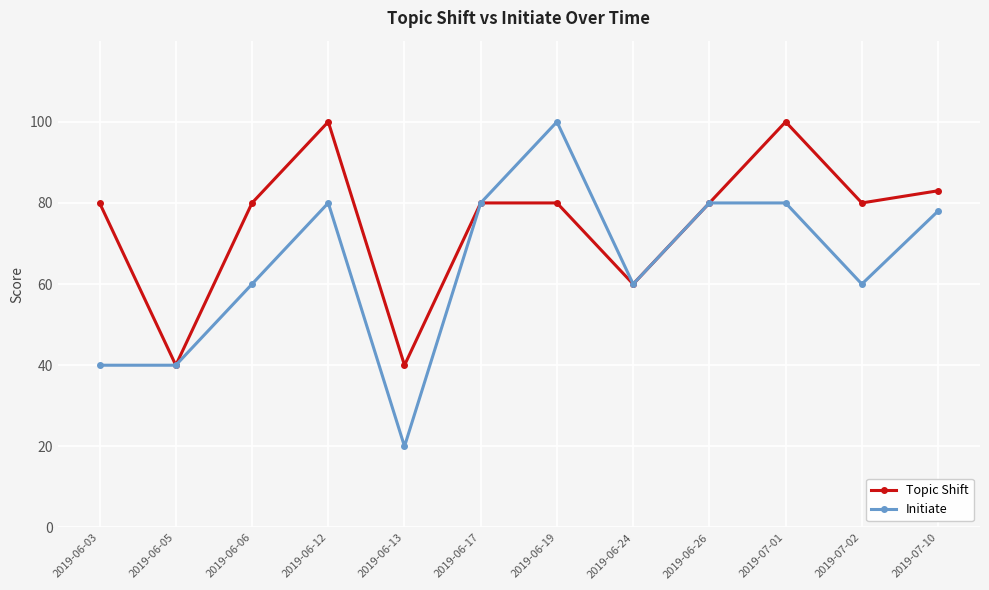

What is the lowest value of the Initiate series?

20